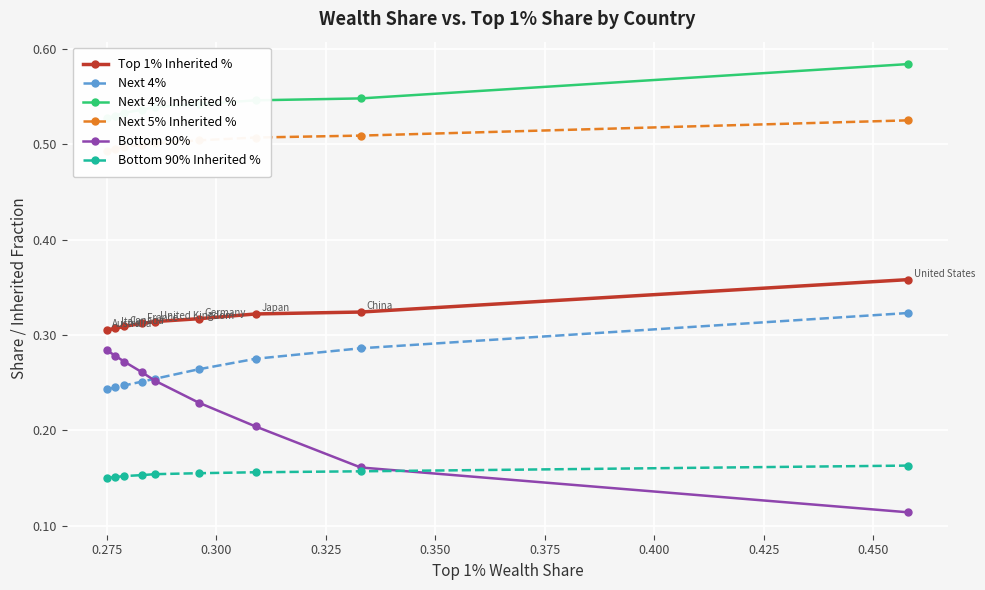

Count the Top 1% Inherited % values in the range 0 to 1.

9